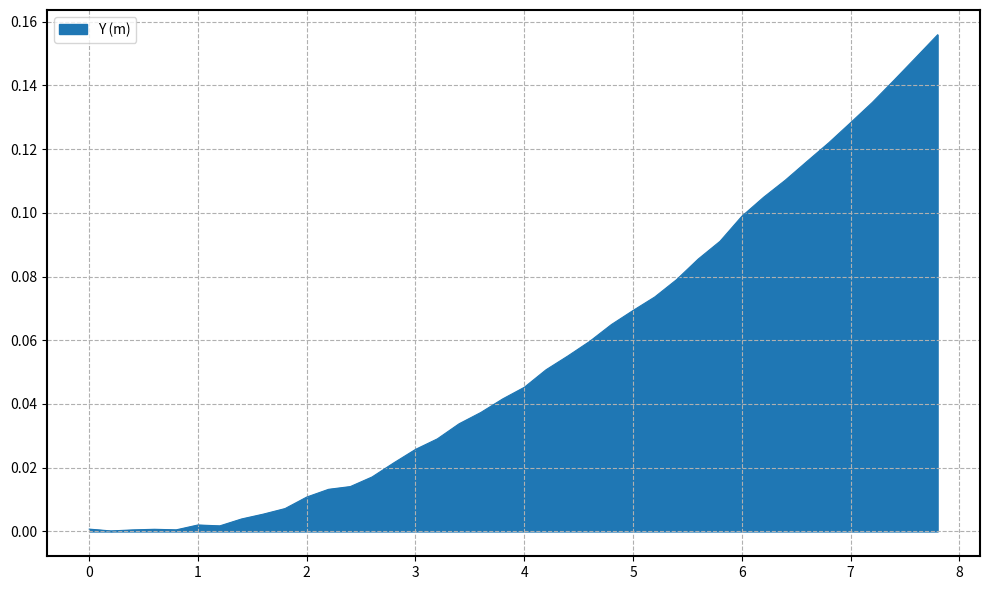

How many lines are shown in the chart?

1